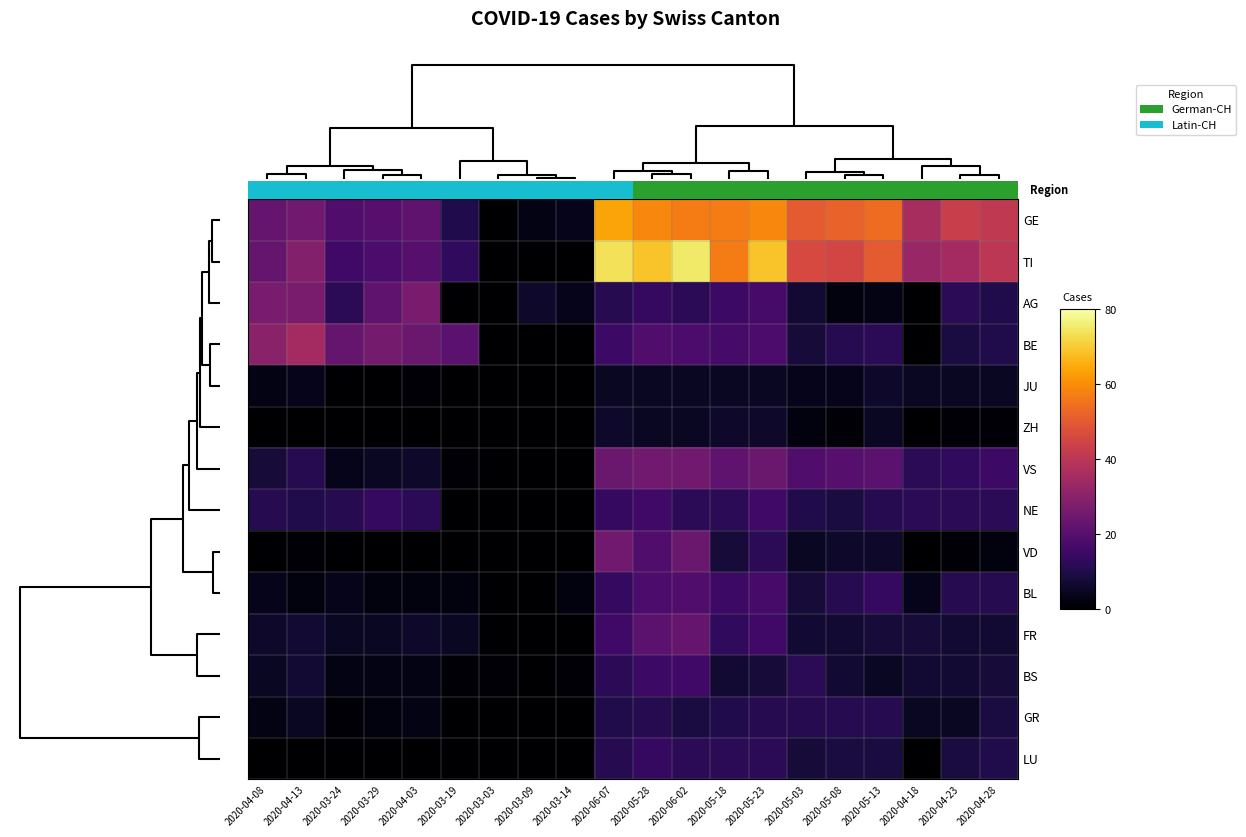

Count the number of categories in the chart.

20